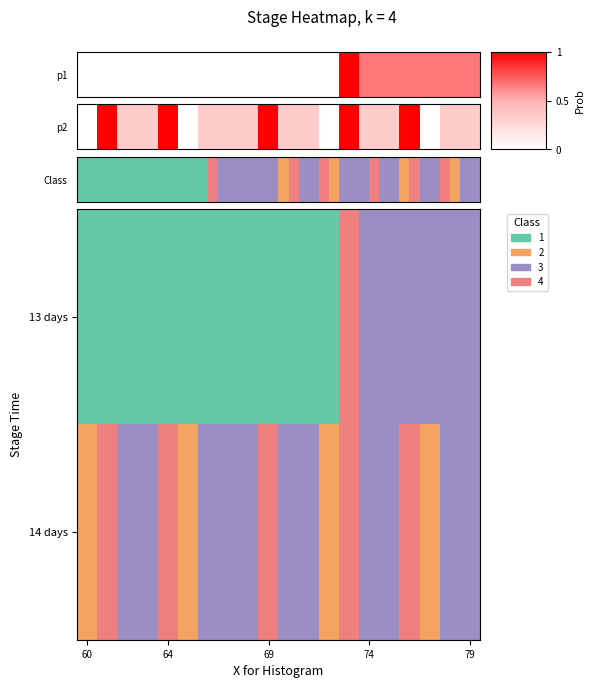

Which label corresponds to the largest value in the chart?

13